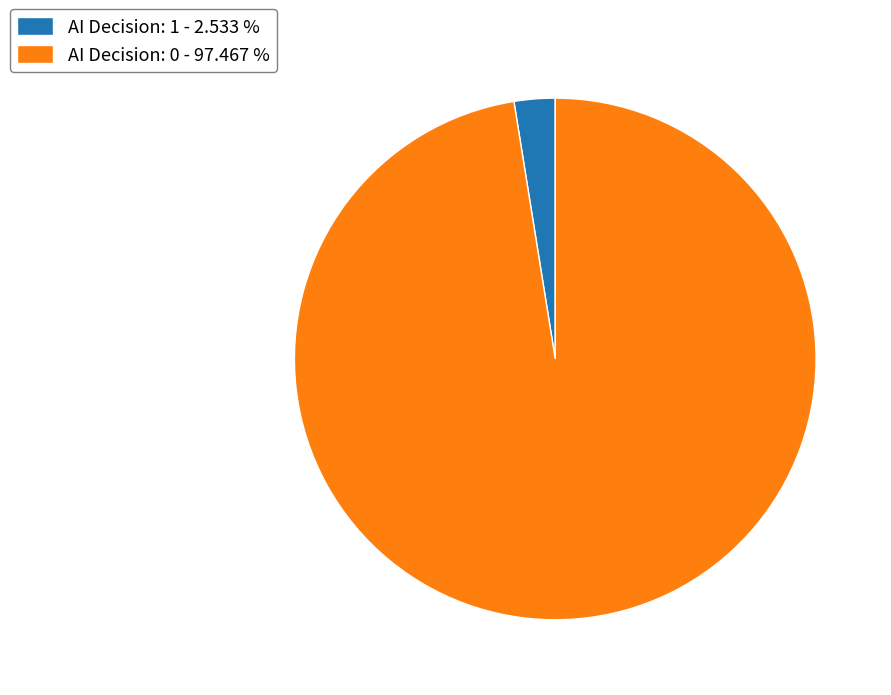

Rank the categories by value from lowest to highest.

AI Decision: 1 - 2.533 %, AI Decision: 0 - 97.467 %